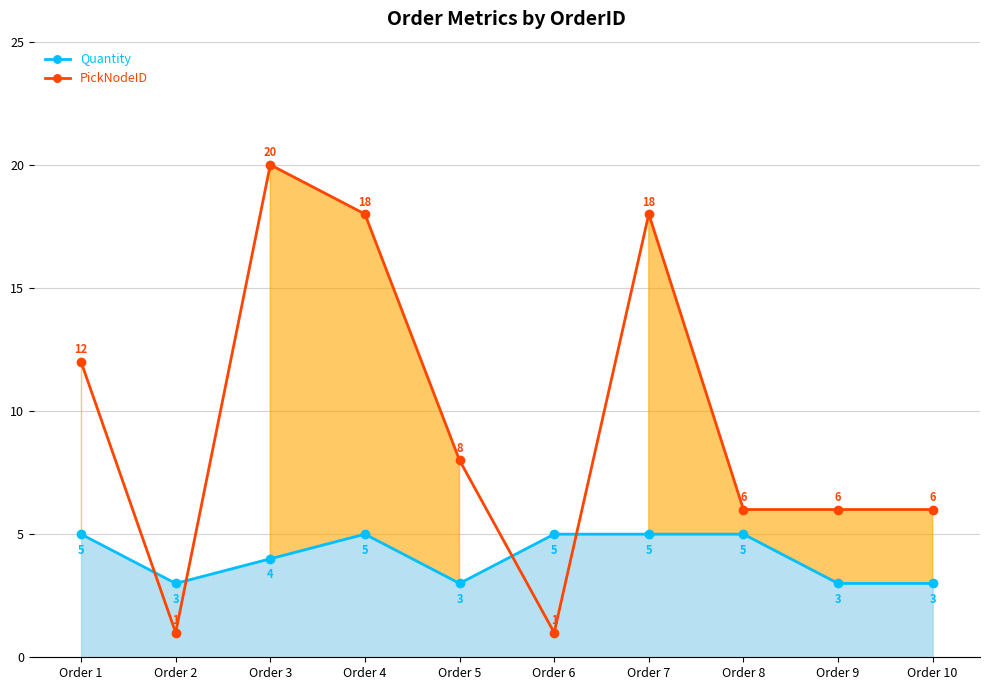

Is the value of Quantity at Order 6 greater than the value of PickNodeID at Order 1?

No